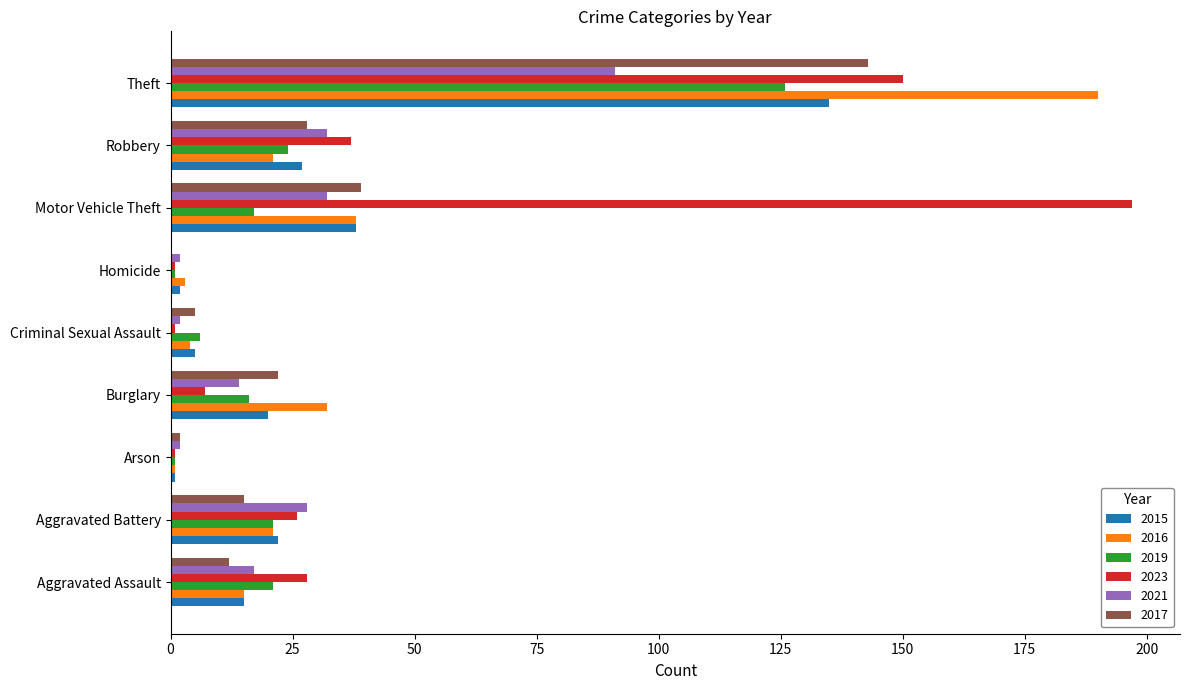

The value of 2023 at Burglary is 7. True or false?

True